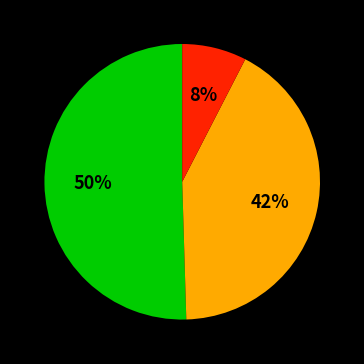

How many slices are in this pie chart?

3